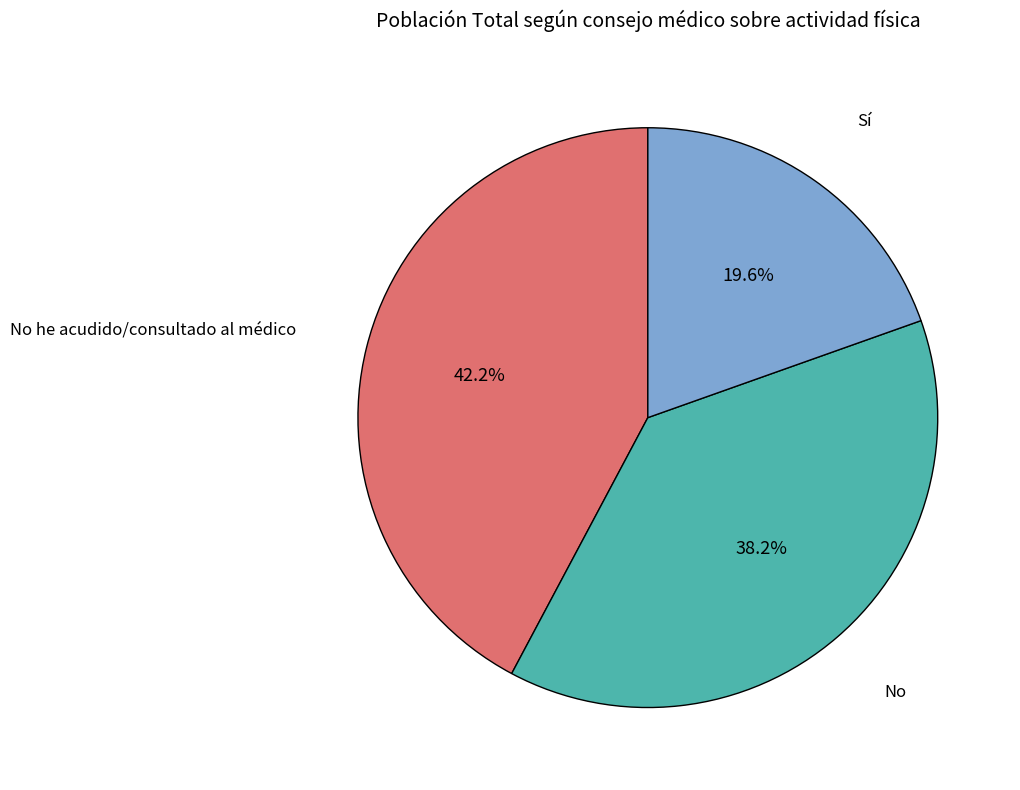

Is there a majority slice in this chart?

No